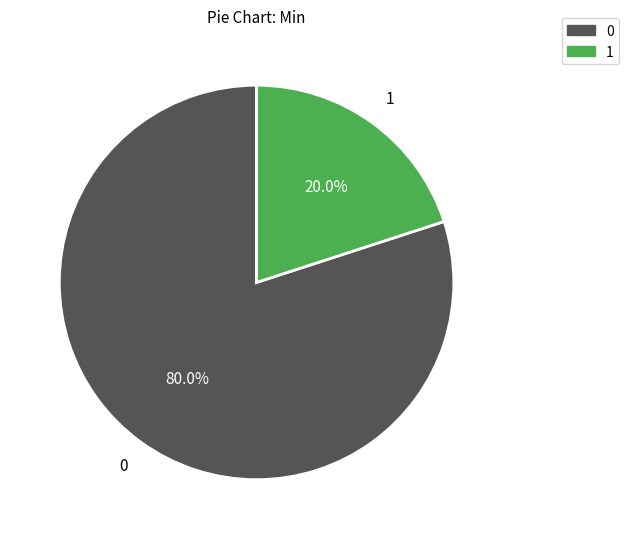

Is there a majority slice in this chart?

Yes